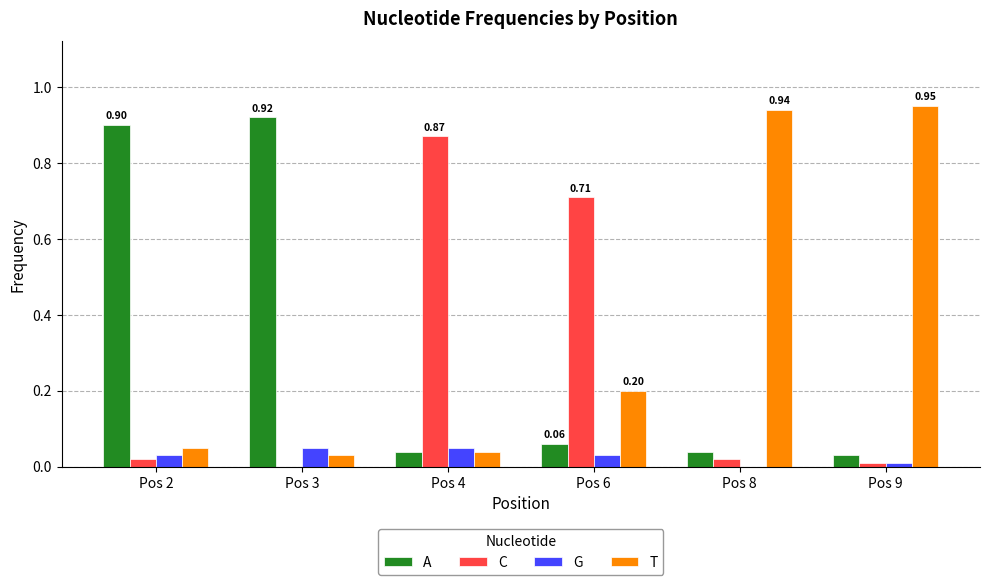

What is the total value across all series at Pos 4?

1.0